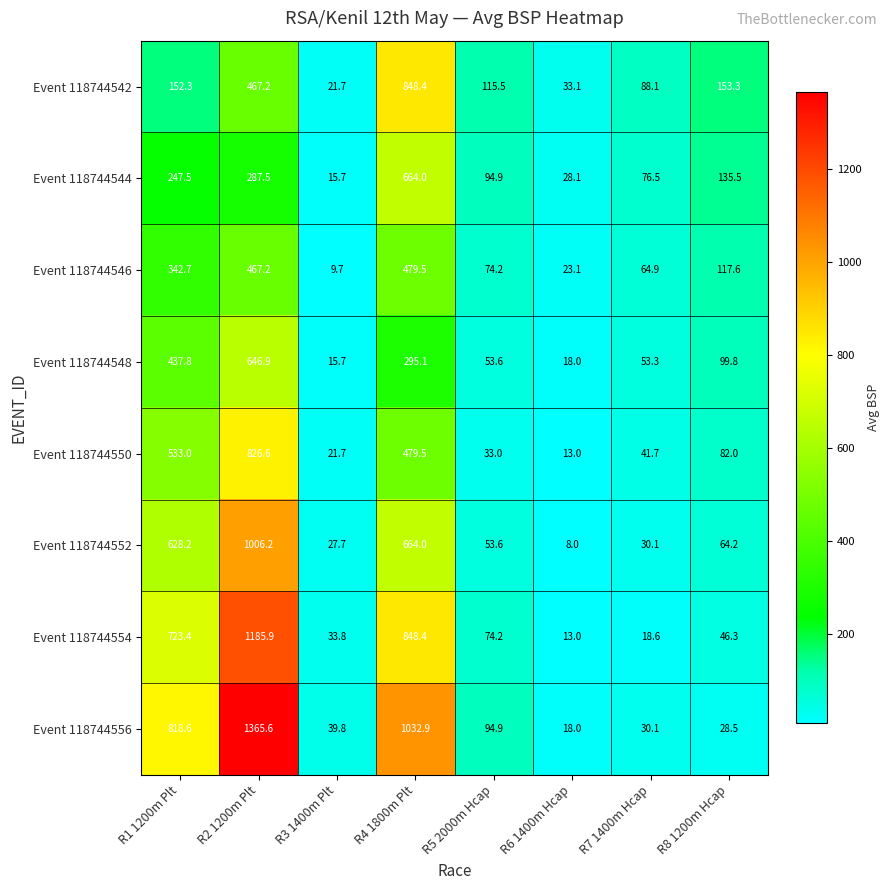

At which label is Event 118744548 closest to 331?

R4 1800m Plt